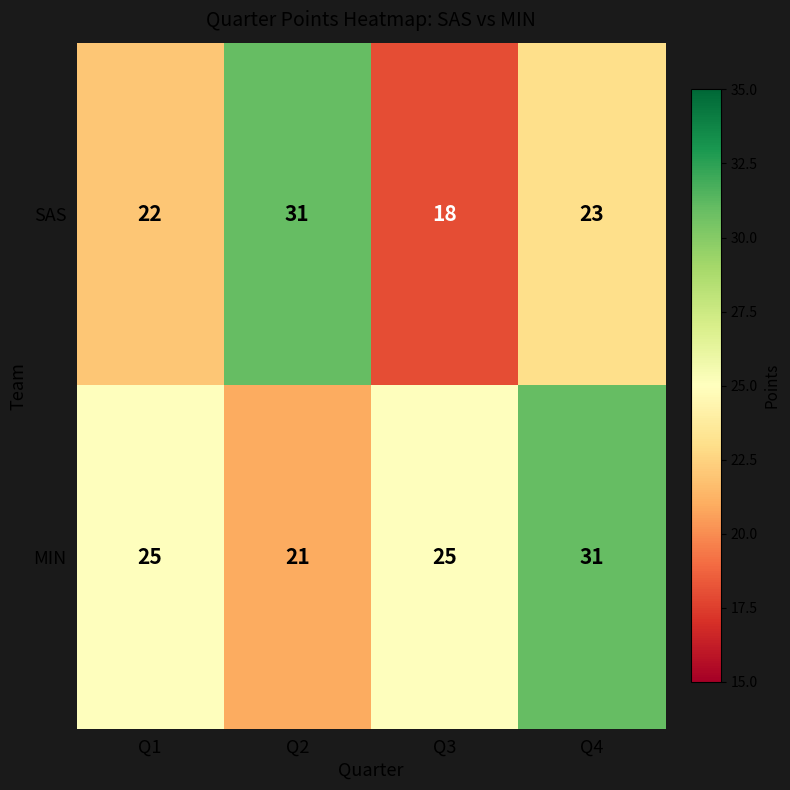

Rank the series at Q3 from highest to lowest value.

MIN, SAS